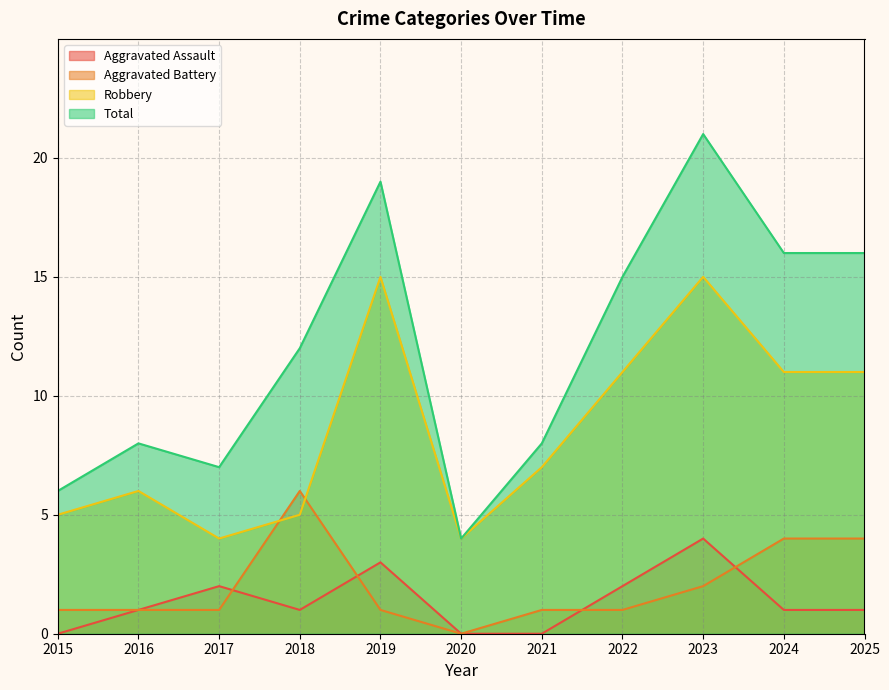

Which series has the largest total across all categories?

Total